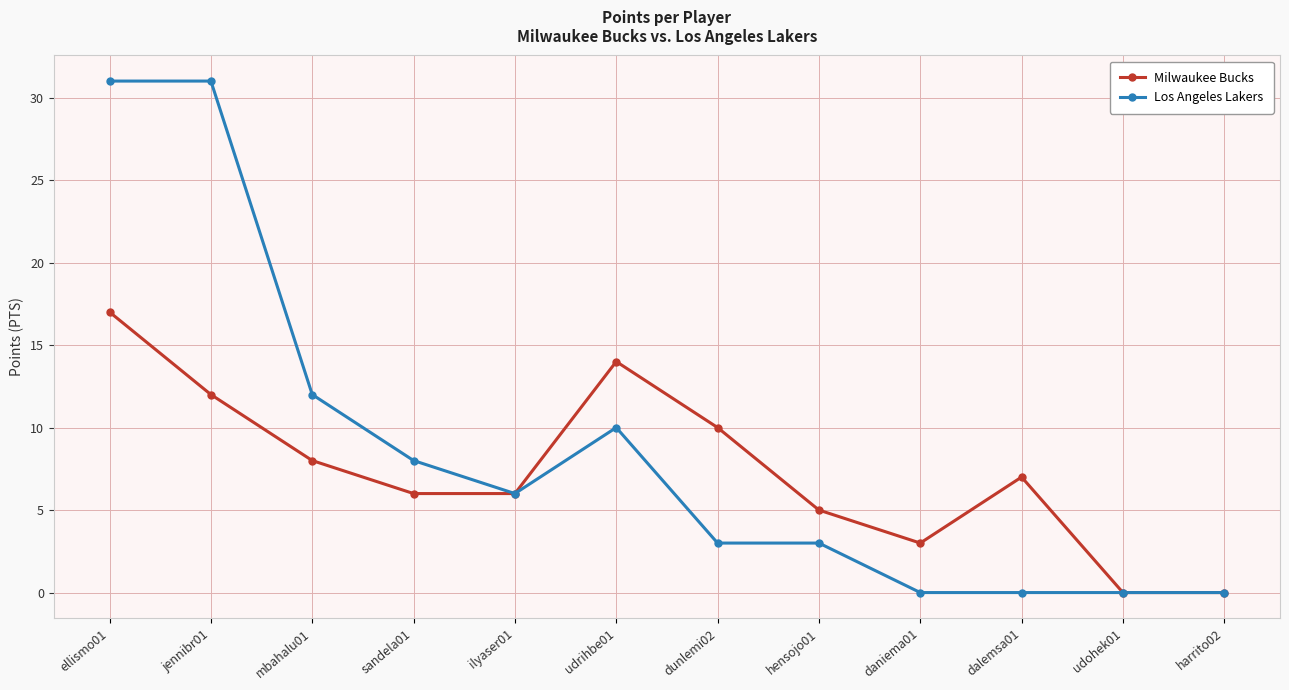

Count the number of categories in the chart.

12